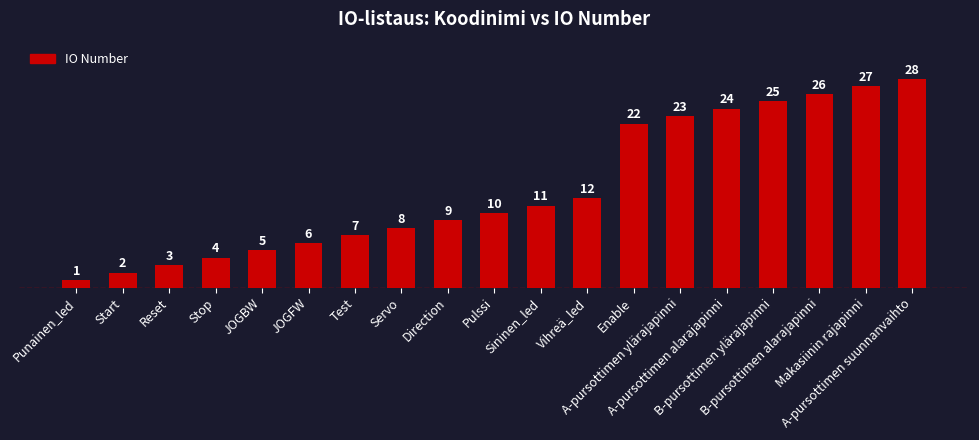

Rank the categories by value from highest to lowest.

A-pursottimen suunnanvaihto, Makasiinin rajapinni, B-pursottimen alarajapinni, B-pursottimen ylärajapinni, A-pursottimen alarajapinni, A-pursottimen ylärajapinni, Enable, Vihreä_led, Sininen_led, Pulssi, Direction, Servo, Test, JOGFW, JOGBW, Stop, Reset, Start, Punainen_led